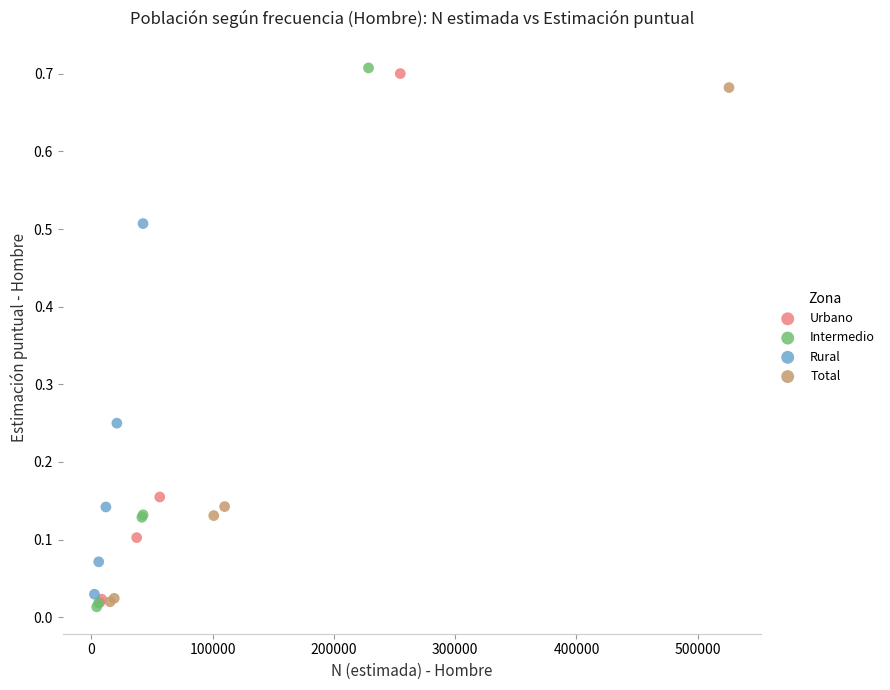

Which series has the widest spread of Y values?

Intermedio